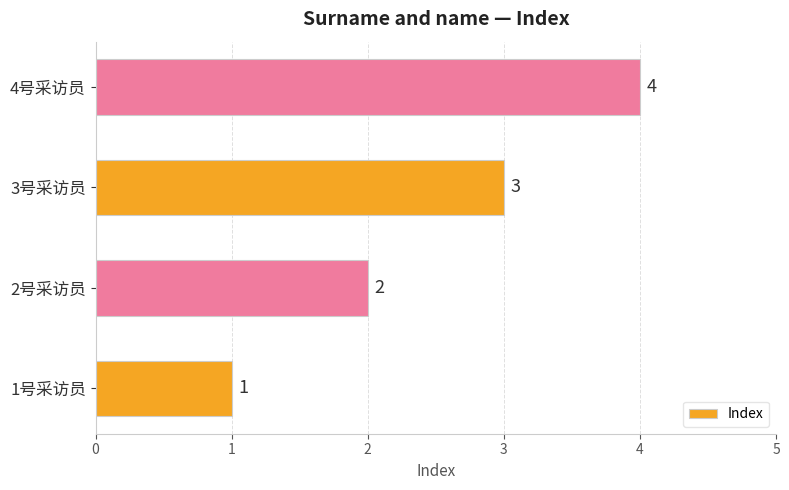

How many values are between 2 and 4?

3